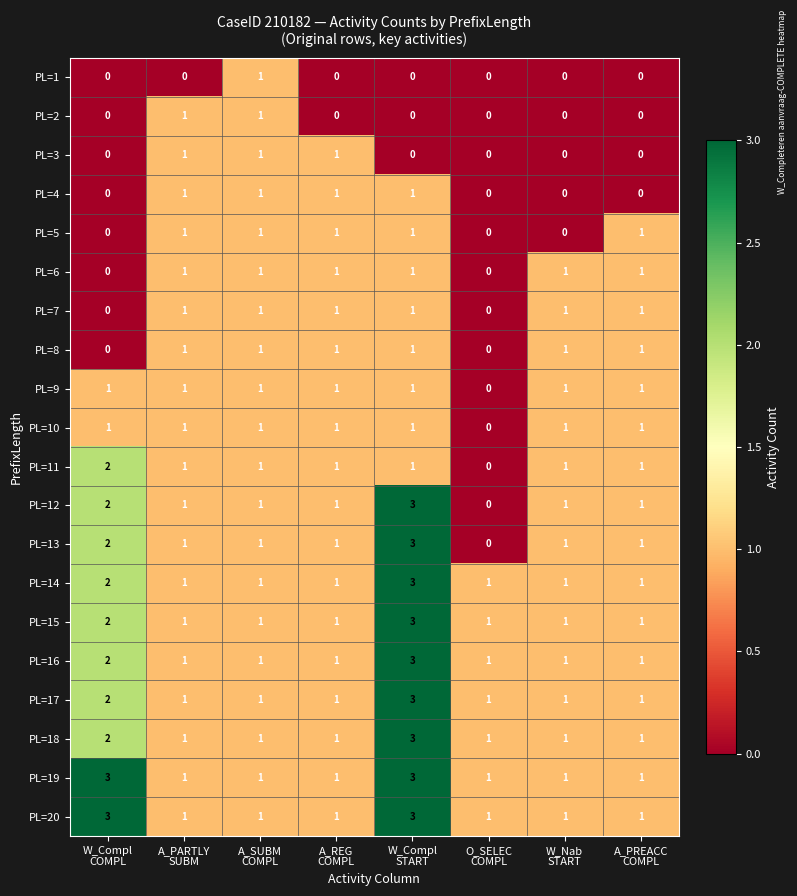

What is the maximum value shown in the chart?

3